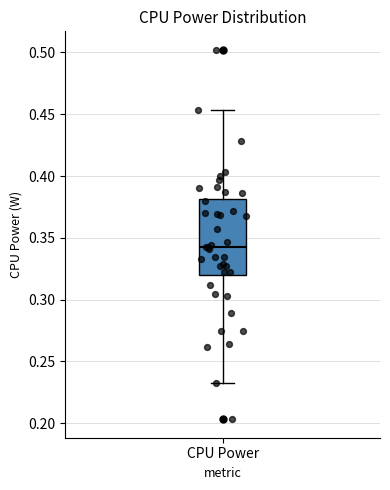

Read this box plot against the y-axis: the position of the median line, the range covered by the box, and the ends of both whiskers. The values are not printed on the chart, so give them approximately, as read against the axis.

median 0.345, box 0.320 to 0.380, whiskers 0.230 to 0.455